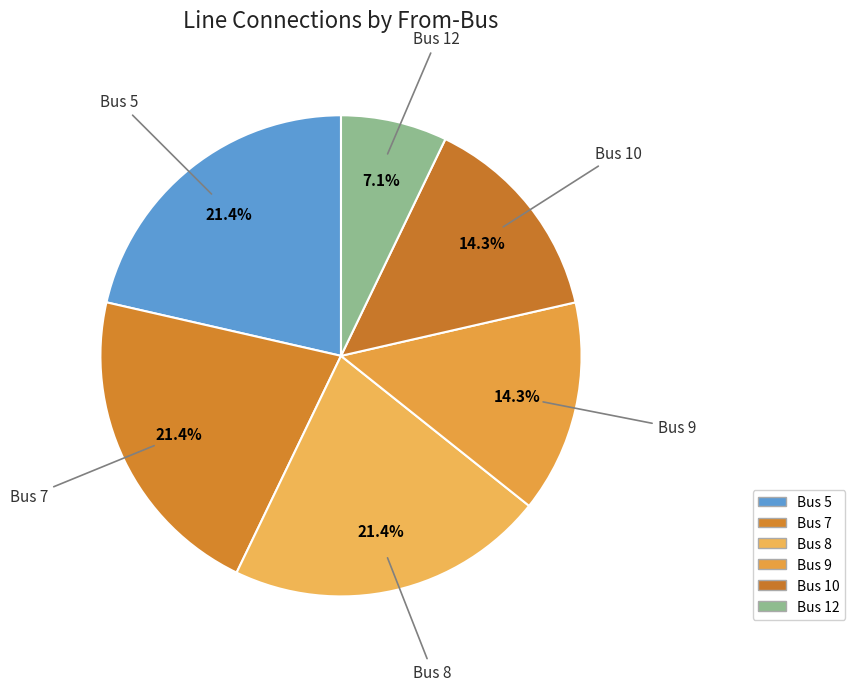

To the nearest percent, what percentage of the pie is Bus 9?

14%